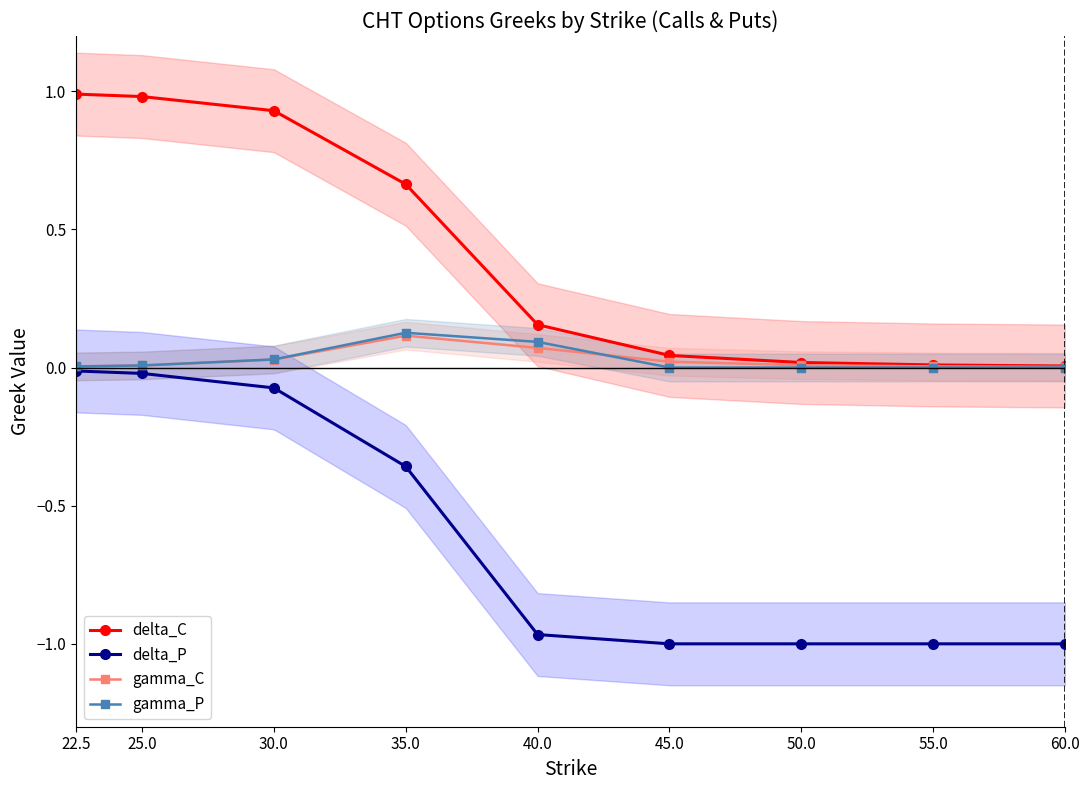

Reading left to right, what are all the values shown in this chart?

delta_C: 1.0	1.0	0.9	0.7	0.2	0.0	0.0	0.0	0.0
delta_P: -0.0	-0.0	-0.1	-0.4	-1.0	-1.0	-1.0	-1.0	-1.0
gamma_C: 0.0	0.0	0.0	0.1	0.1	0.0	0.0	0.0	0.0
gamma_P: 0.0	0.0	0.0	0.1	0.1	0.0	0.0	0.0	0.0